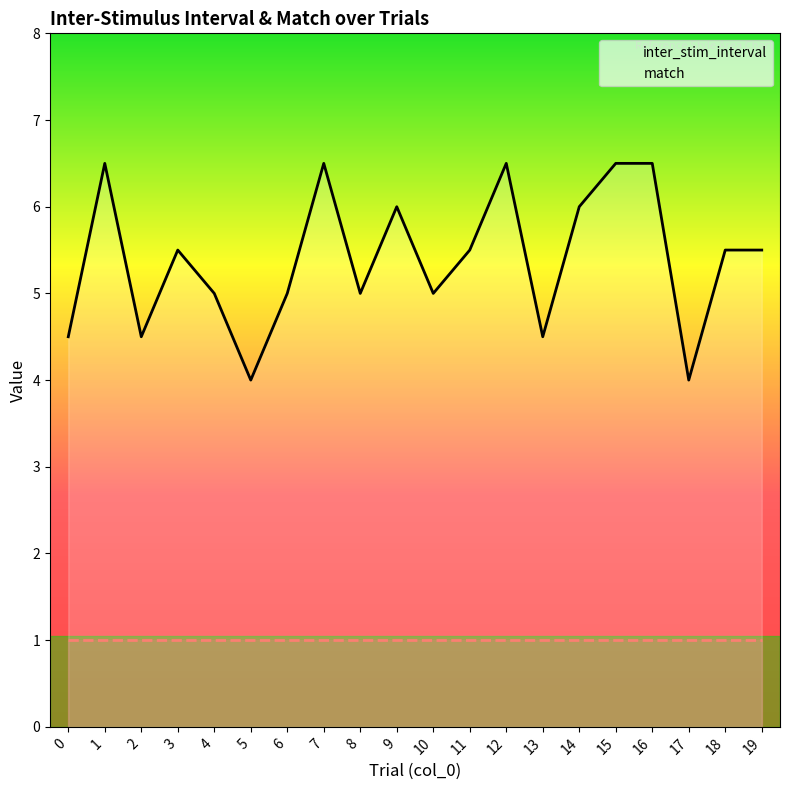

List the labels in order of value, smallest first.

5, 17, 0, 2, 13, 4, 6, 8, 10, 3, 11, 18, 19, 9, 14, 1, 7, 12, 15, 16